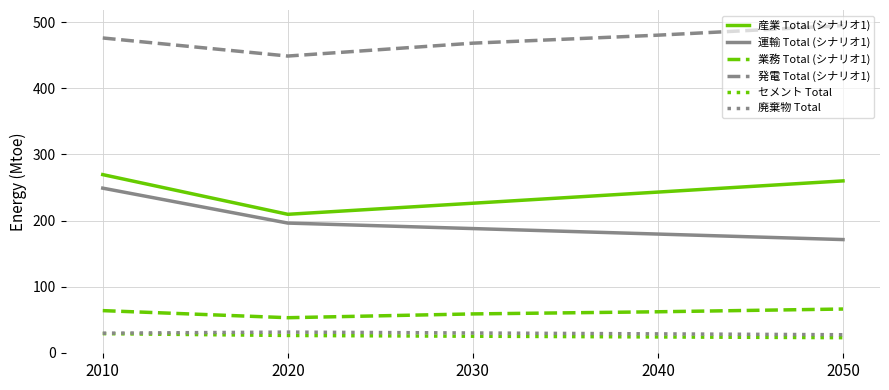

Does the chart display data point markers on the line(s)?

No